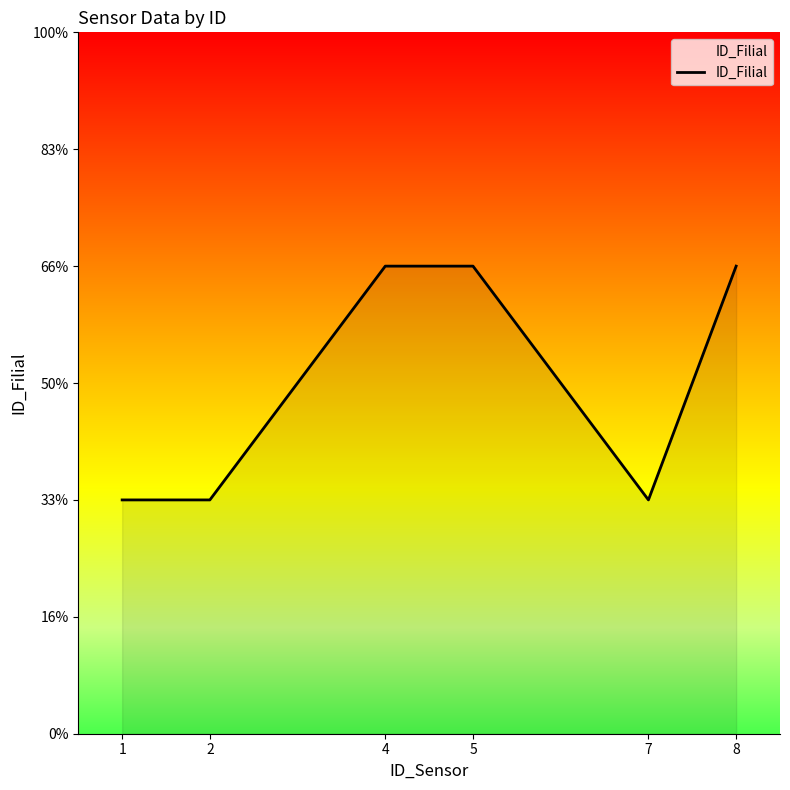

List the labels in order of value, largest first.

4, 5, 8, 1, 2, 7